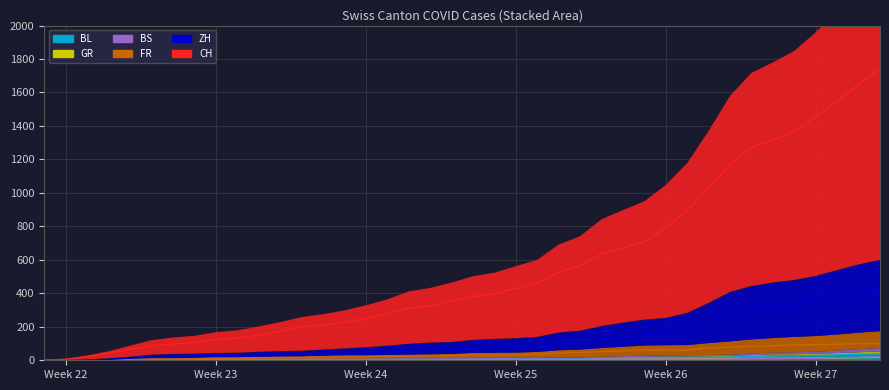

Which series has the largest total across all categories?

CH